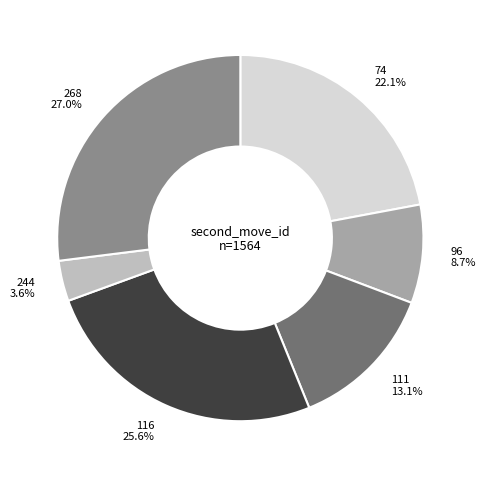

Which has a higher value, 116 or 96?

116